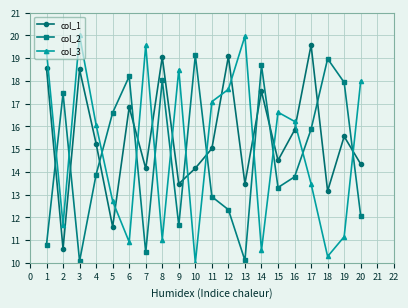

True or false: col_2 has more than 2 interior local peaks.

True